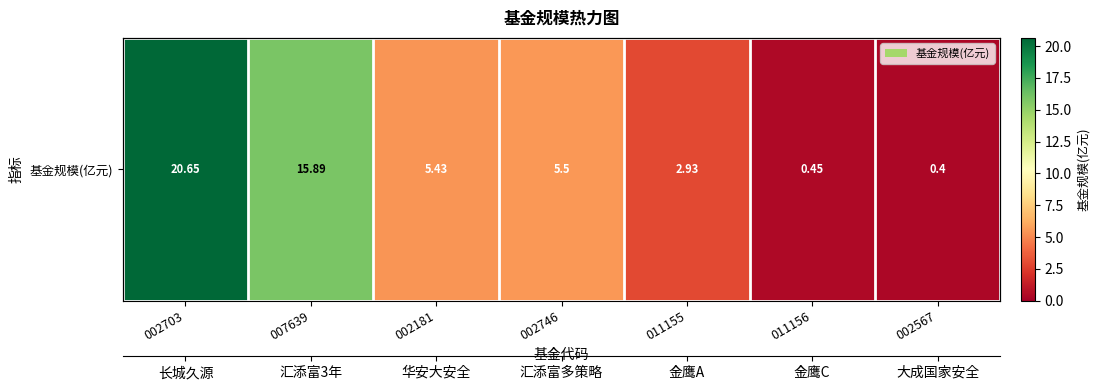

Approximately how many times larger is the value at 002181 compared to 007639?

0.3